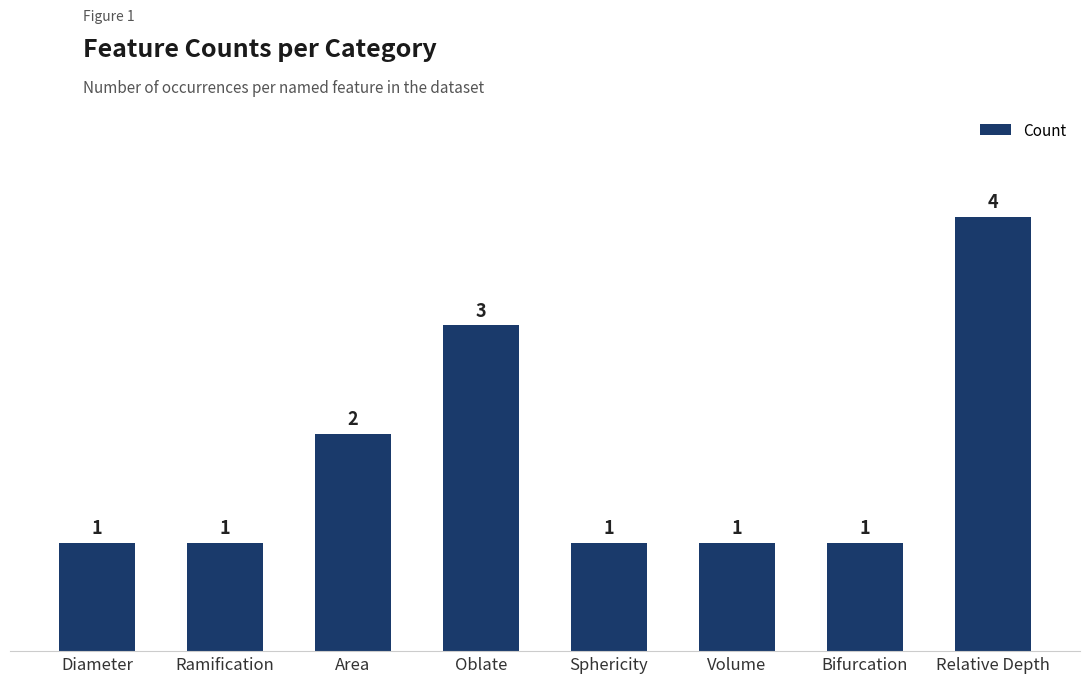

Reading left to right, list all the values displayed in this chart.

Diameter=1	Ramification=1	Area=2	Oblate=3	Sphericity=1	Volume=1	Bifurcation=1	Relative Depth=4